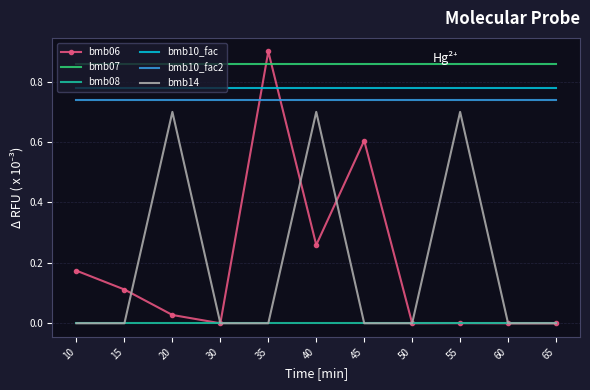

Is the value of bmb07 at 15 greater than the value of bmb10_fac at 50?

Yes